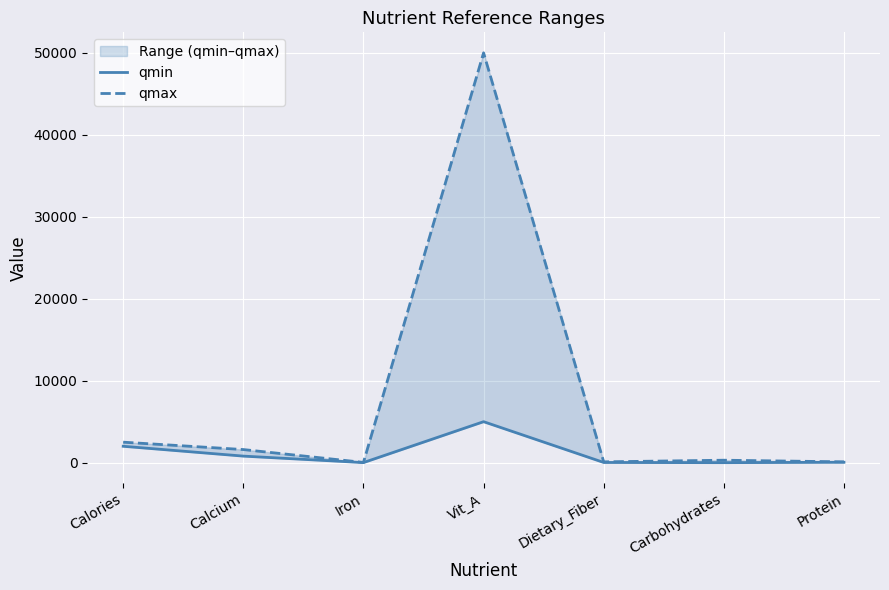

The qmax series shows 2500 at Calories. True or false?

True